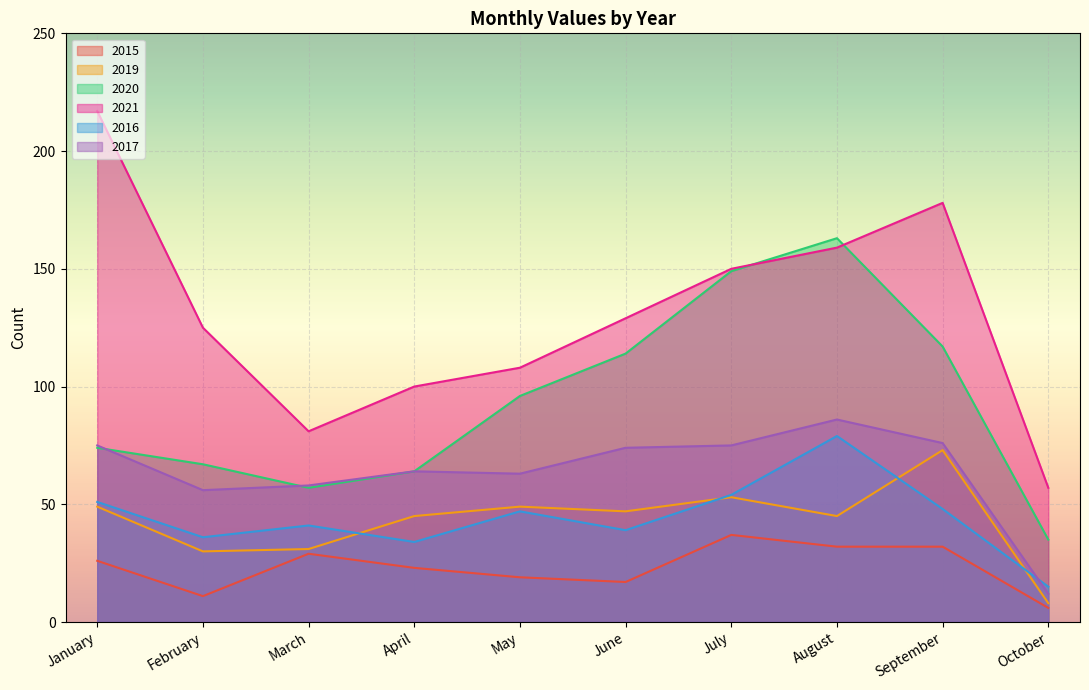

True or false: 2017 has more than 1 points higher than both neighbors.

True